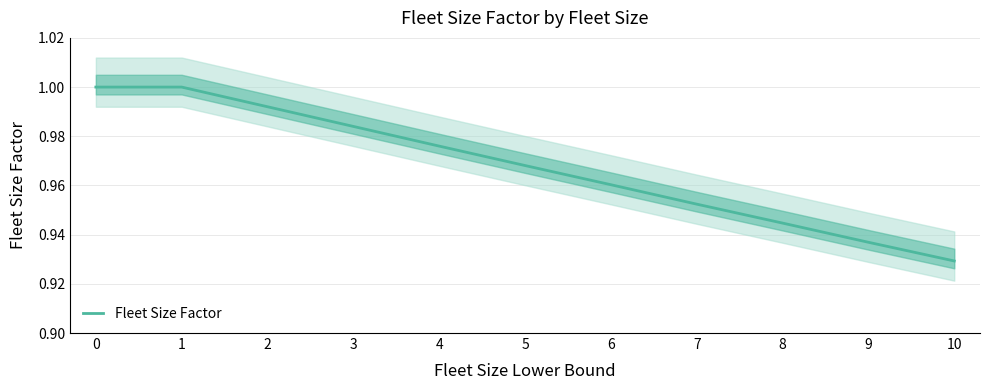

What is the difference between the second highest and second lowest values?

0.1